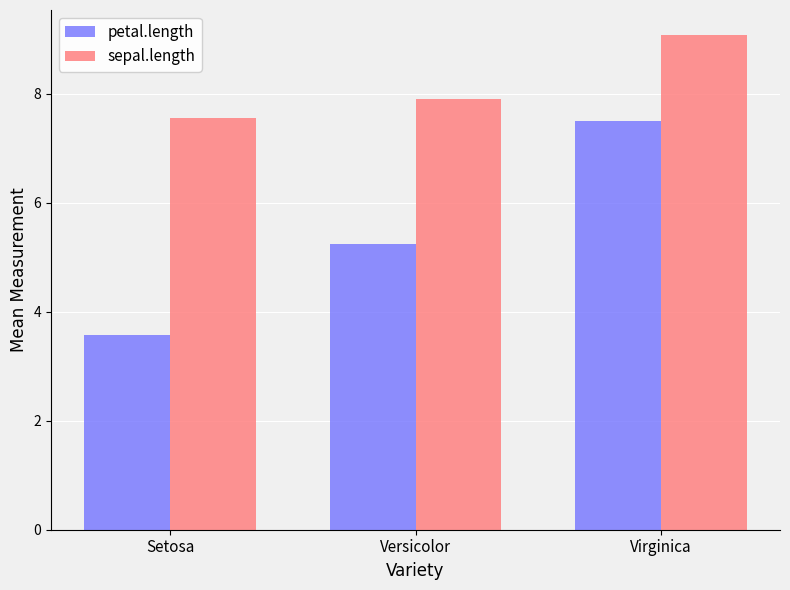

Where is sepal.length nearest to the value 8?

Versicolor